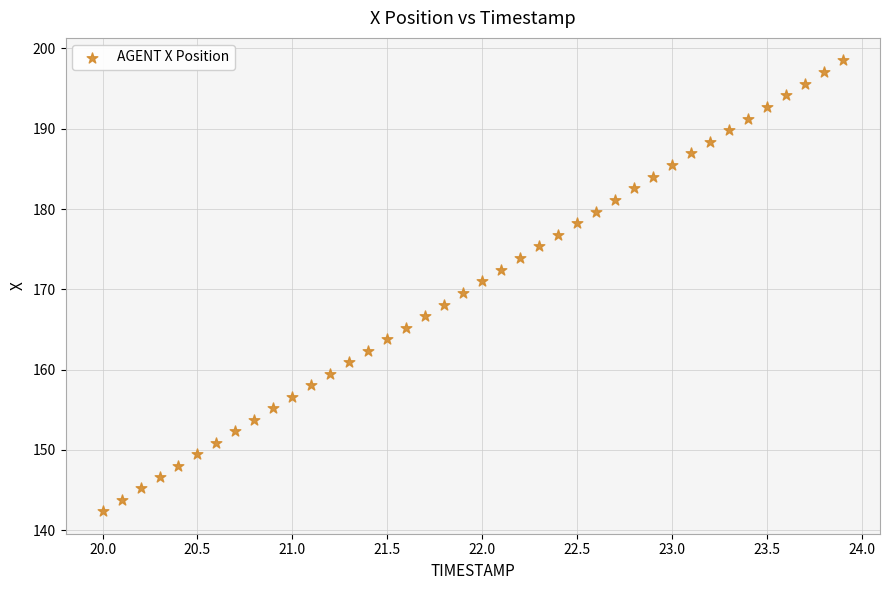

What is the range of X values (max minus min)?

3.9